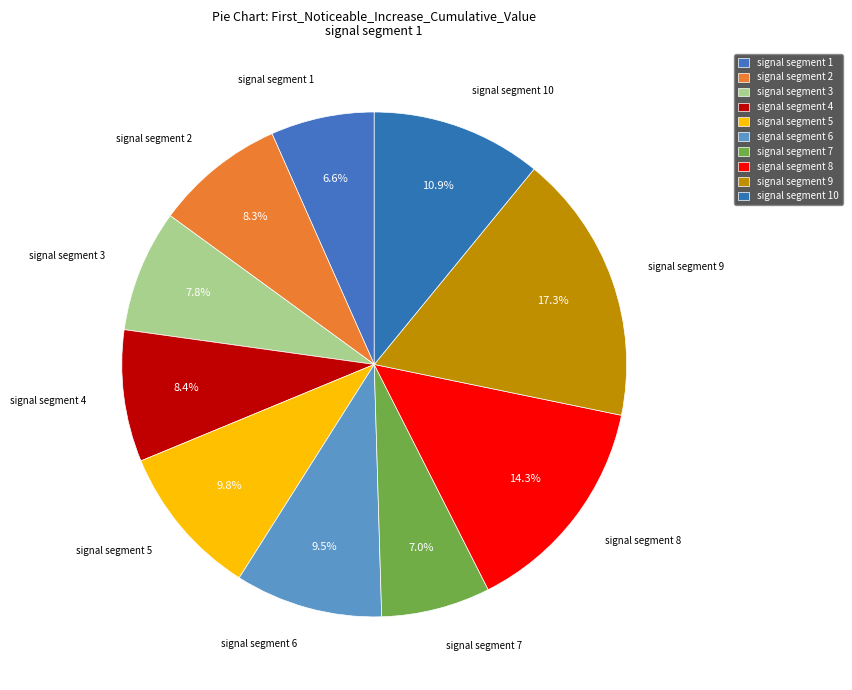

How many slices are in this pie chart?

10